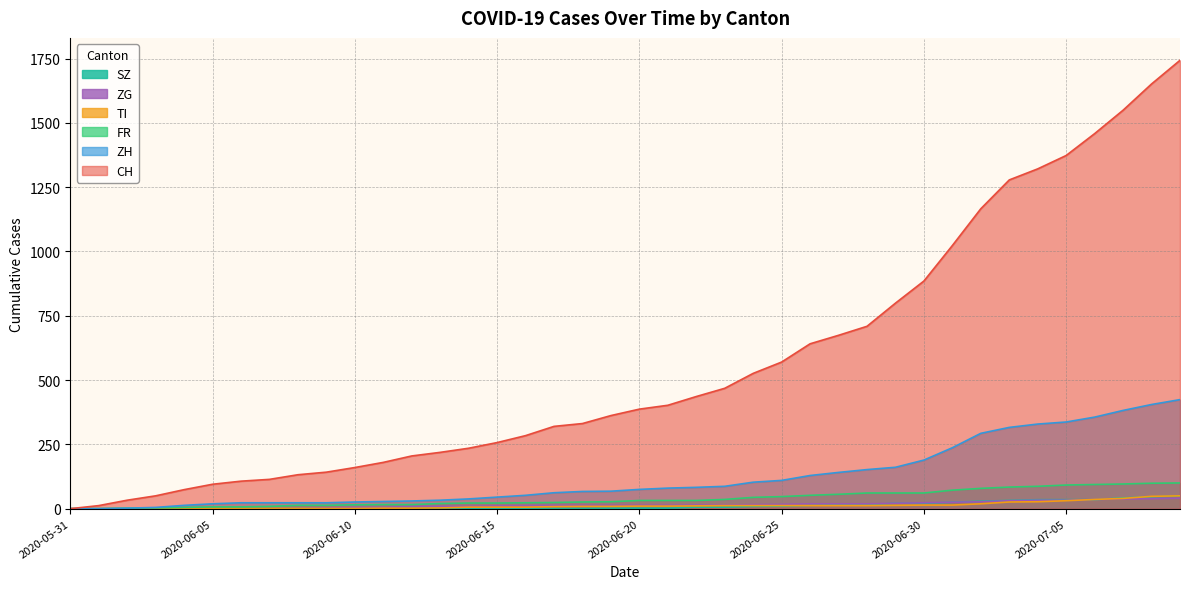

What is the value of the ZG point at the 38th from the left?

38